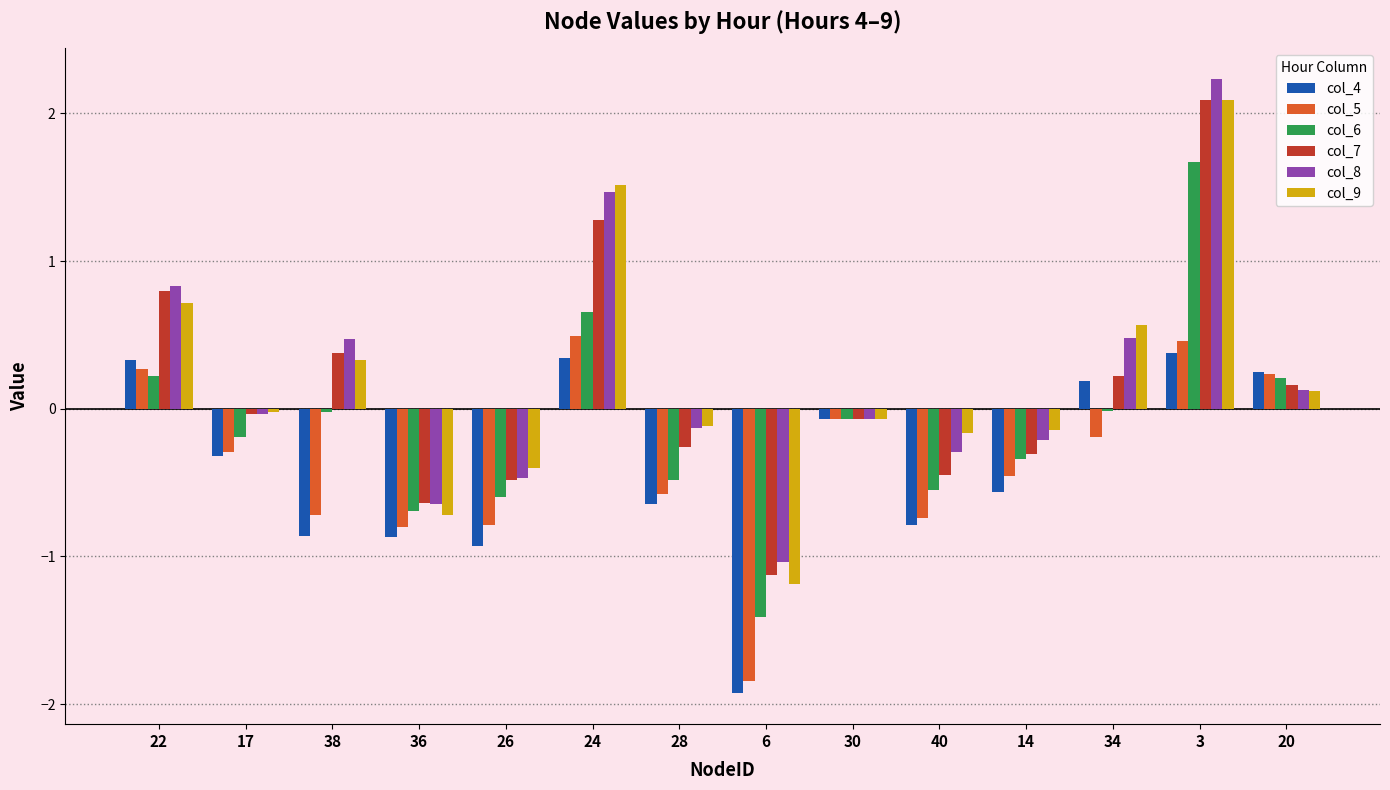

Is it true that col_9 equals -0.2 at 40?

True